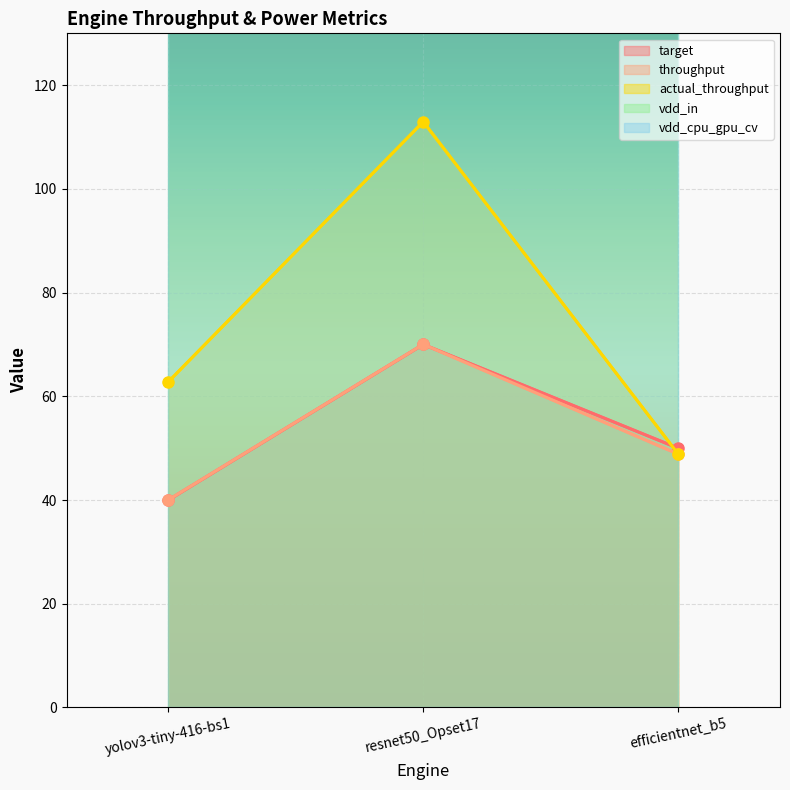

What is the total value across all series at efficientnet_b5?

147.8